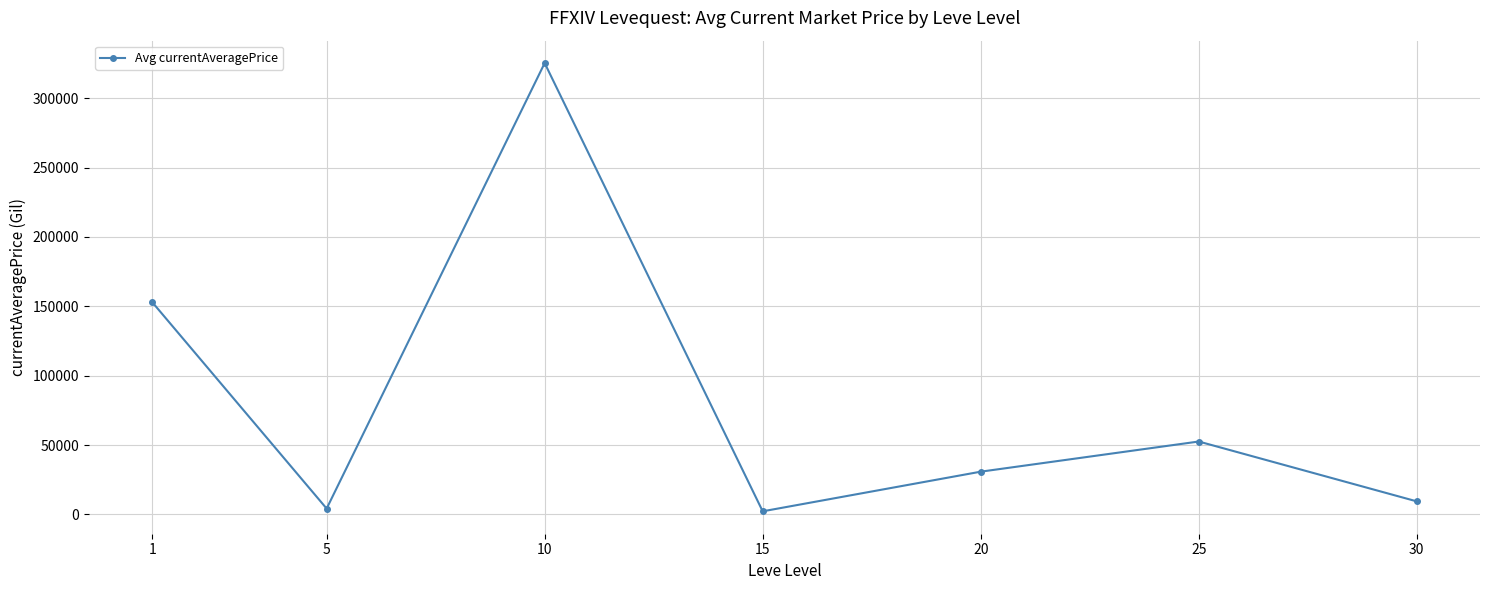

What is the maximum value shown in the chart?

325305.6